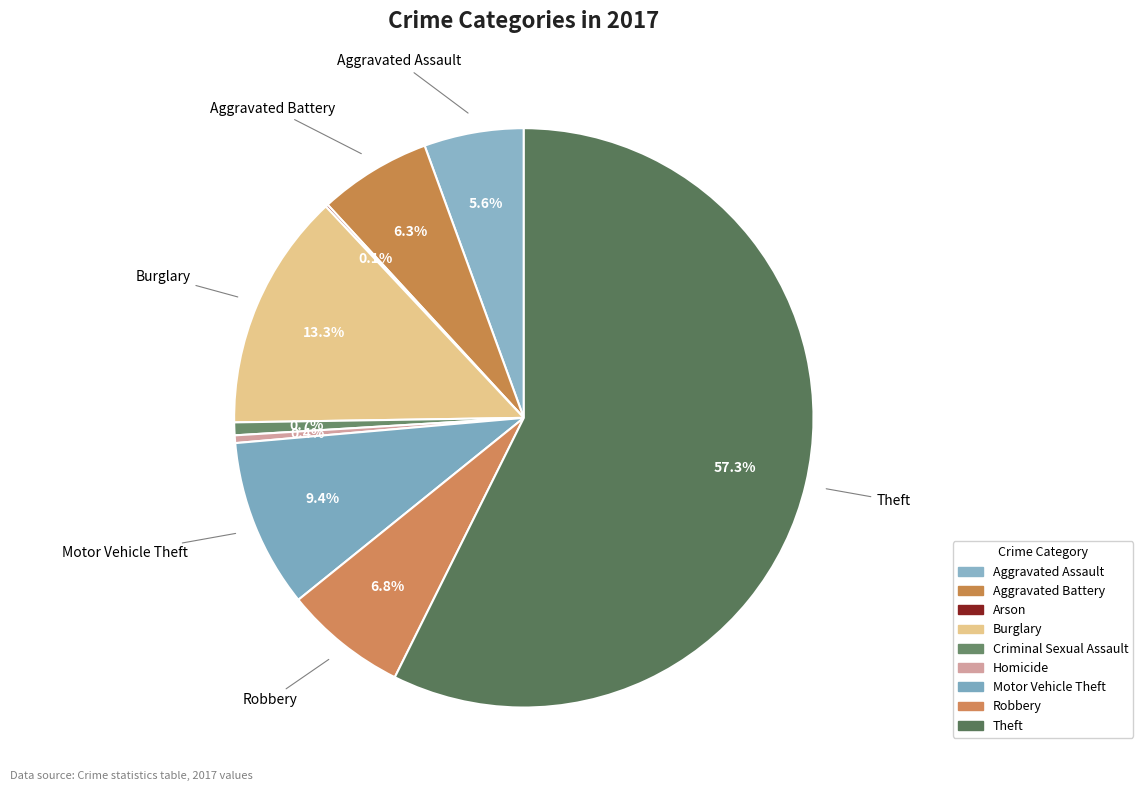

To the nearest percent, what is the combined percentage of Homicide and Arson?

1%